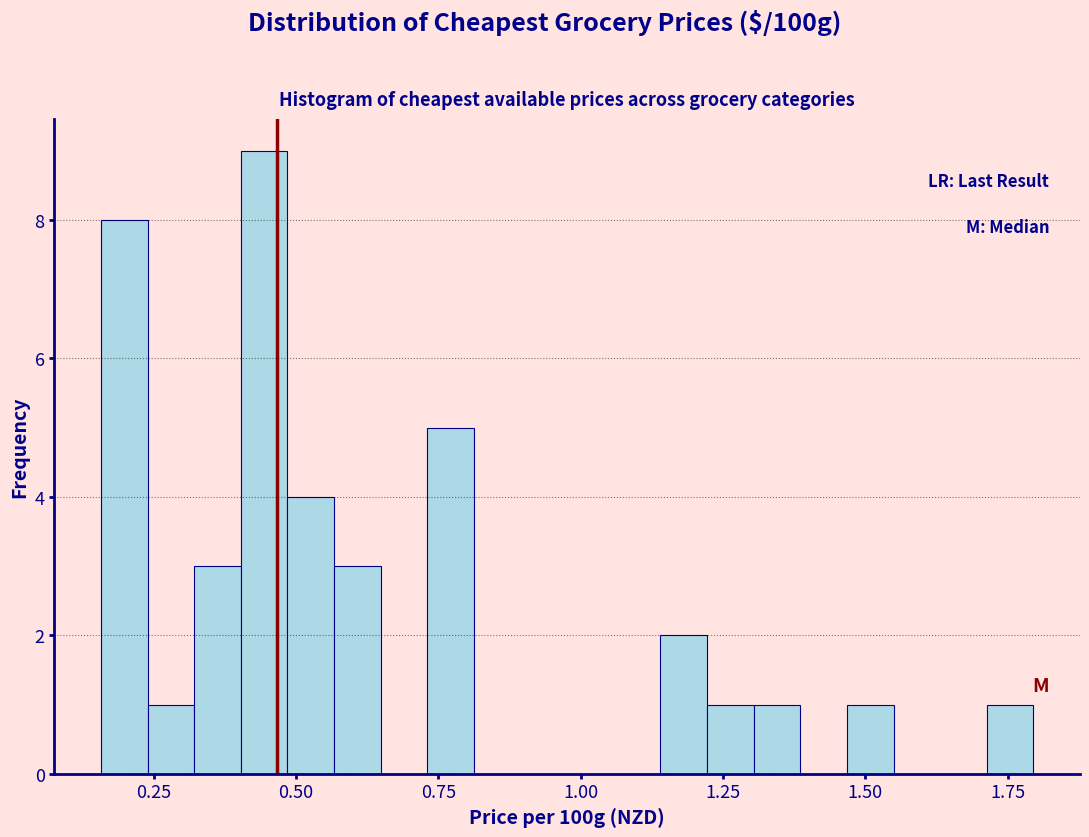

Around what value on the x-axis is the tallest bar? Give the approximate position of its centre, as read against the axis.

0.45